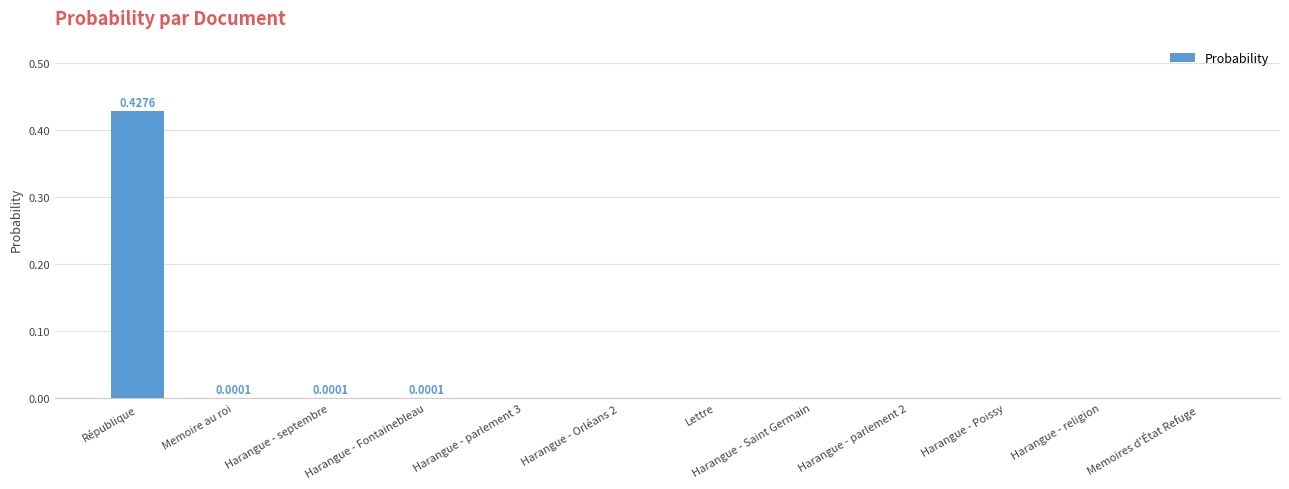

Count the number of categories in the chart.

12